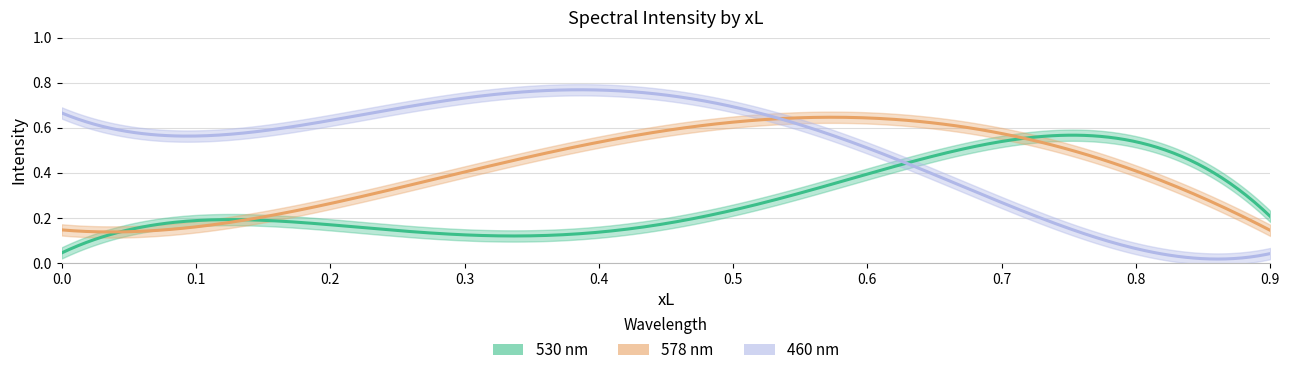

Rank the series at 0.3 from highest to lowest value.

460 nm, 578 nm, 530 nm